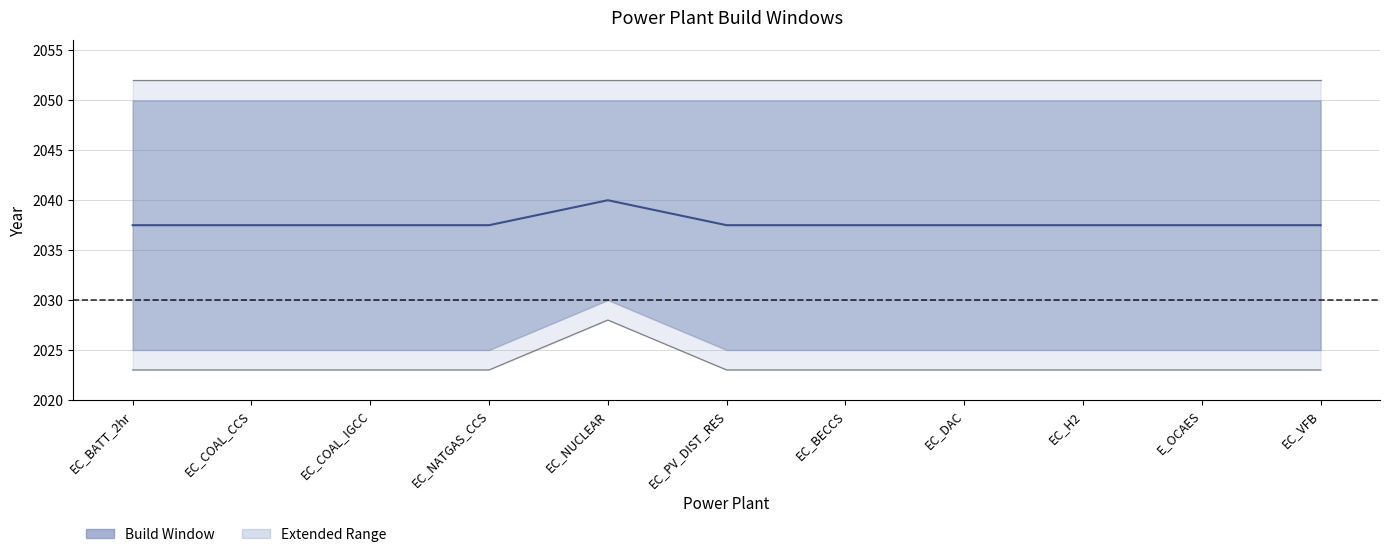

Reading left to right, what are all the values shown in this chart?

Upper Bound: EC_BATT_2hr=2052.0	EC_COAL_CCS=2052.0	EC_COAL_IGCC=2052.0	EC_NATGAS_CCS=2052.0	EC_NUCLEAR=2052.0	EC_PV_DIST_RES=2052.0	EC_BECCS=2052.0	EC_DAC=2052.0	EC_H2=2052.0	E_OCAES=2052.0	EC_VFB=2052.0
Lower Bound: EC_BATT_2hr=2023.0	EC_COAL_CCS=2023.0	EC_COAL_IGCC=2023.0	EC_NATGAS_CCS=2023.0	EC_NUCLEAR=2028.0	EC_PV_DIST_RES=2023.0	EC_BECCS=2023.0	EC_DAC=2023.0	EC_H2=2023.0	E_OCAES=2023.0	EC_VFB=2023.0
Mid-point: EC_BATT_2hr=2037.5	EC_COAL_CCS=2037.5	EC_COAL_IGCC=2037.5	EC_NATGAS_CCS=2037.5	EC_NUCLEAR=2040.0	EC_PV_DIST_RES=2037.5	EC_BECCS=2037.5	EC_DAC=2037.5	EC_H2=2037.5	E_OCAES=2037.5	EC_VFB=2037.5